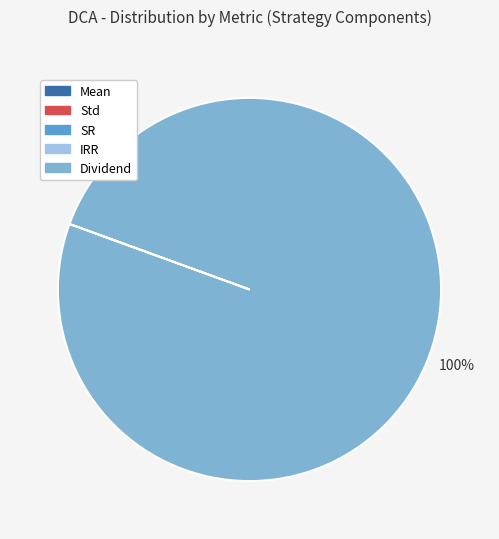

Is it true that Dividend is 100% of the pie?

True